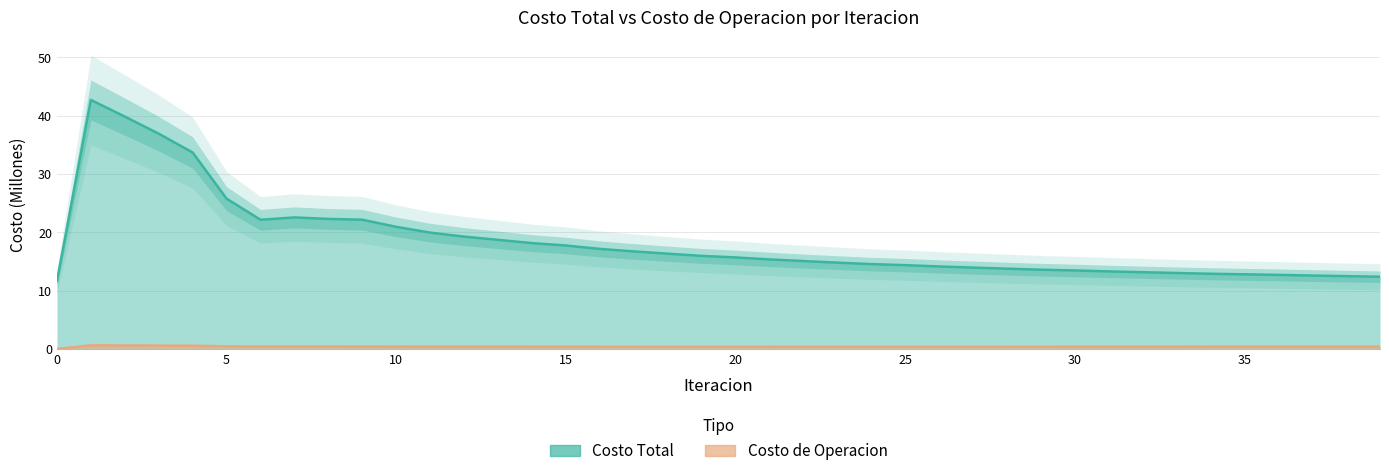

How many data points does each series have?

40